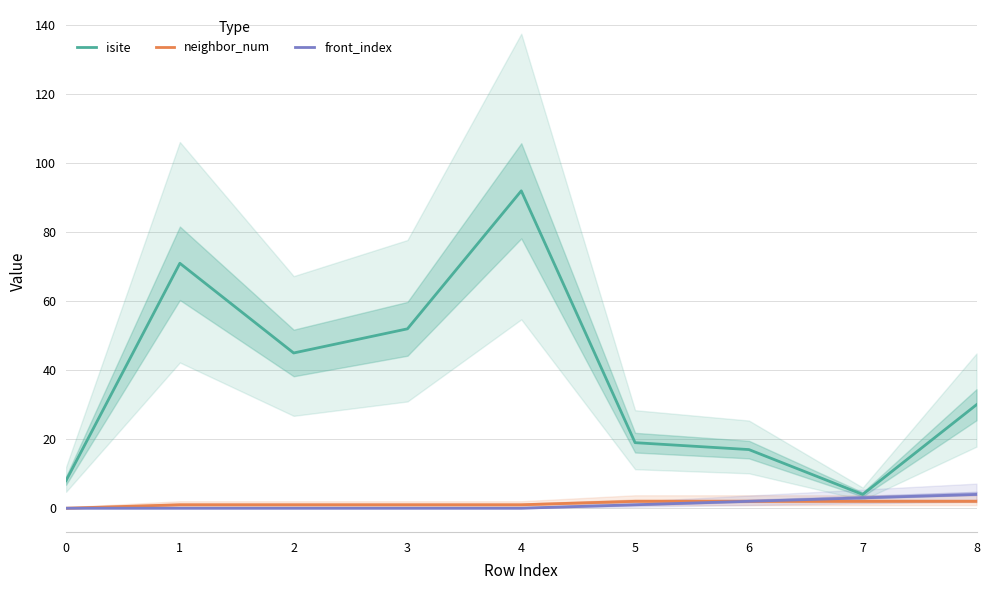

Reading left to right, what are all the values shown in this chart?

isite: 0=8	1=71	2=45	3=52	4=92	5=19	6=17	7=4	8=30
neighbor_num: 0=0	1=1	2=1	3=1	4=1	5=2	6=2	7=2	8=2
front_index: 0=0	1=0	2=0	3=0	4=0	5=1	6=2	7=3	8=4